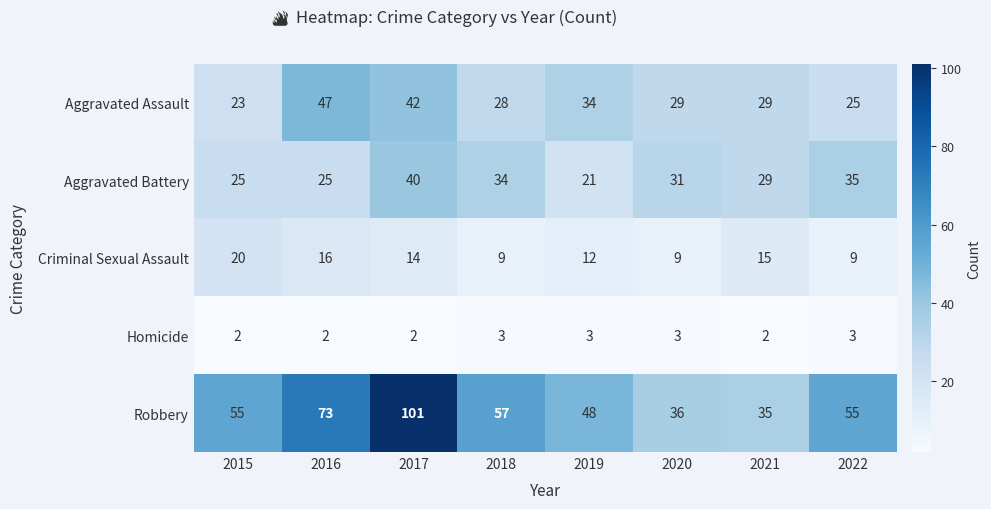

What is the maximum value shown in the chart?

101